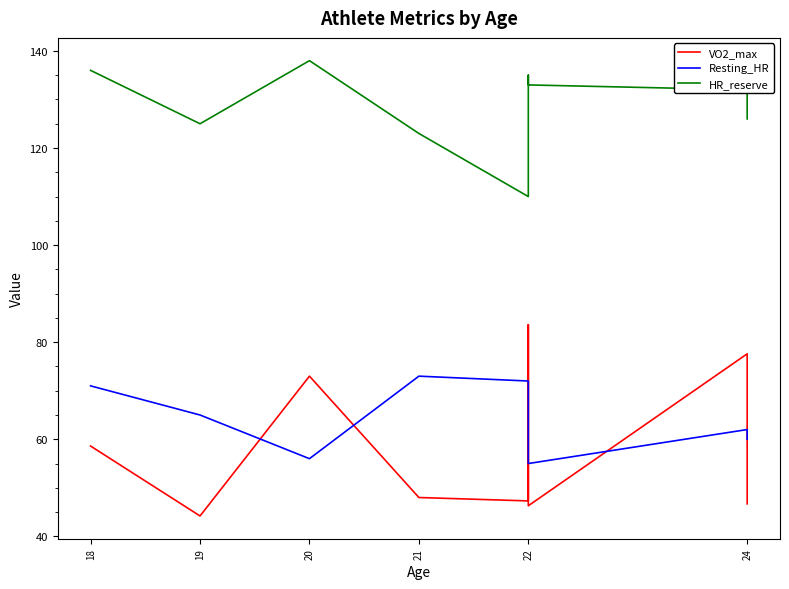

What is the average value of the HR_reserve series?

128.7